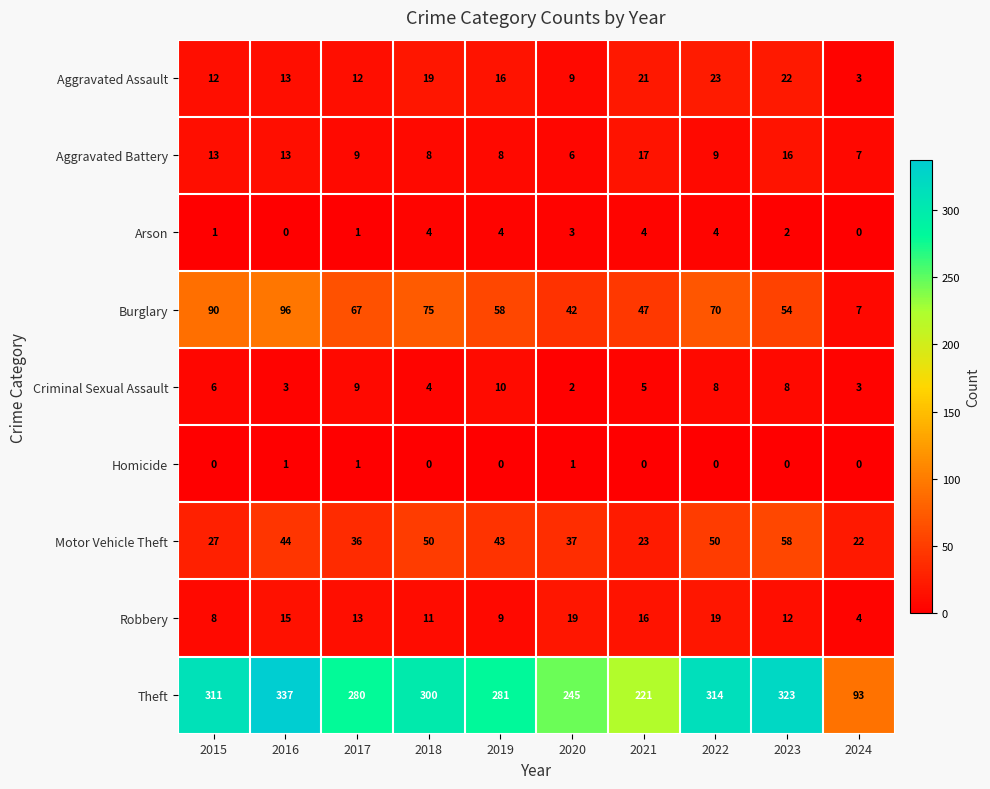

At how many categories does at least one series exceed 110?

9